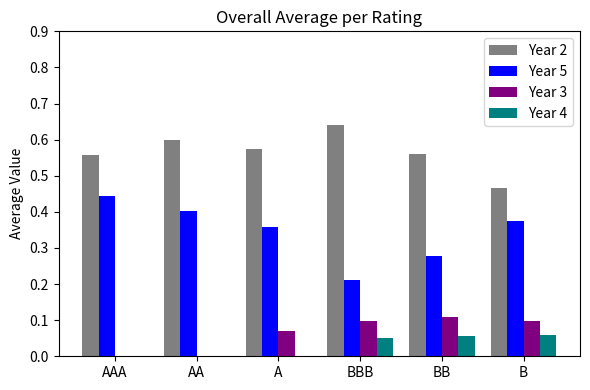

What is the sum of all Year 2 values?

3.4